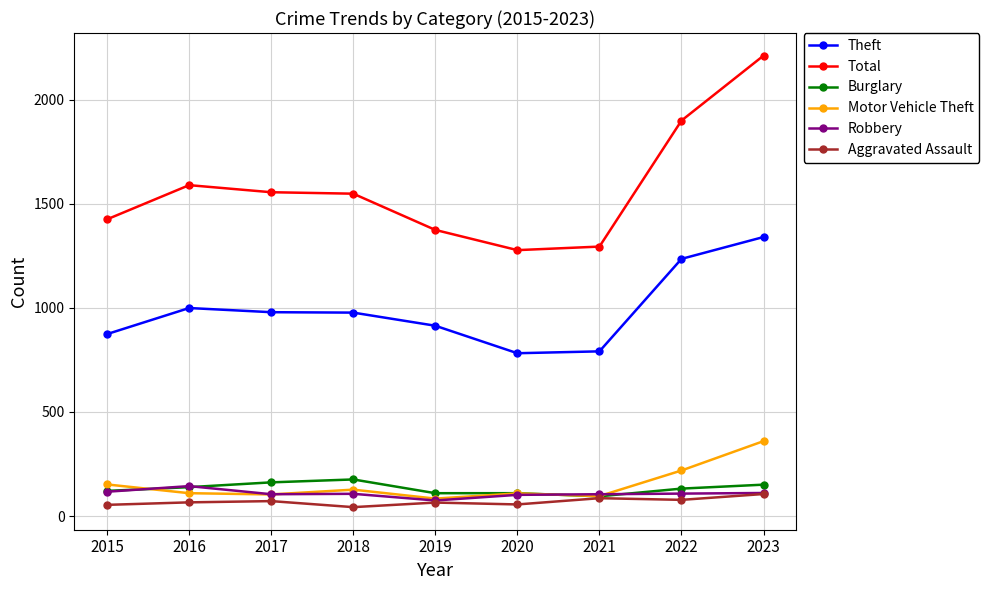

True or false: Motor Vehicle Theft has a value of 84 at 2019.

True